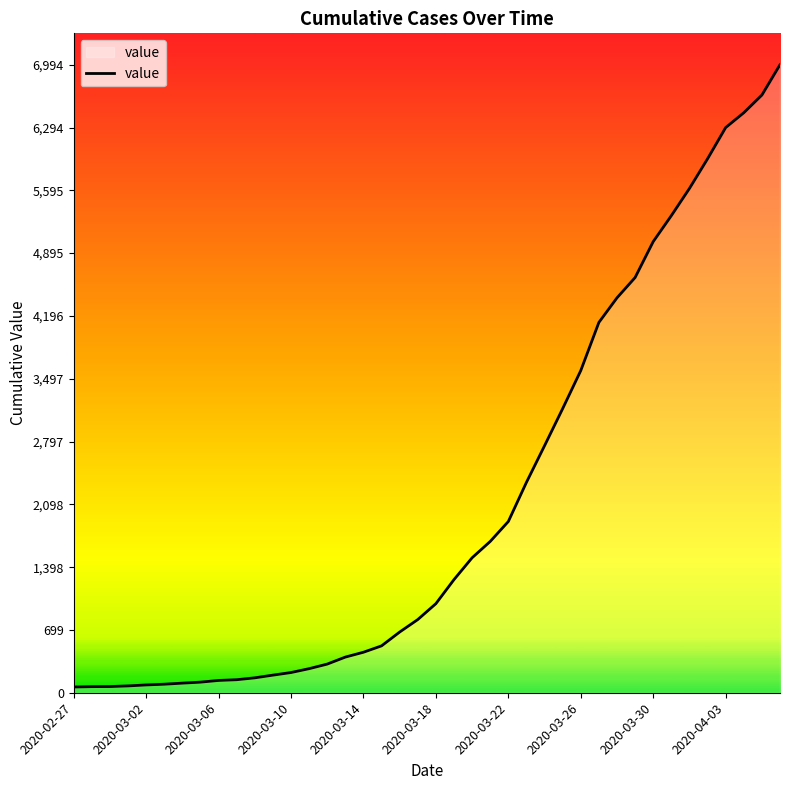

Reading left to right, transcribe all the data shown in this chart.

64	68	69	76	87	95	107	118	137	145	166	196	225	268	319	397	451	522	676	815	992	1260	1503	1685	1907	2343	2751	3164	3588	4124	4398	4624	5024	5313	5616	5946	6294	6459	6656	6994